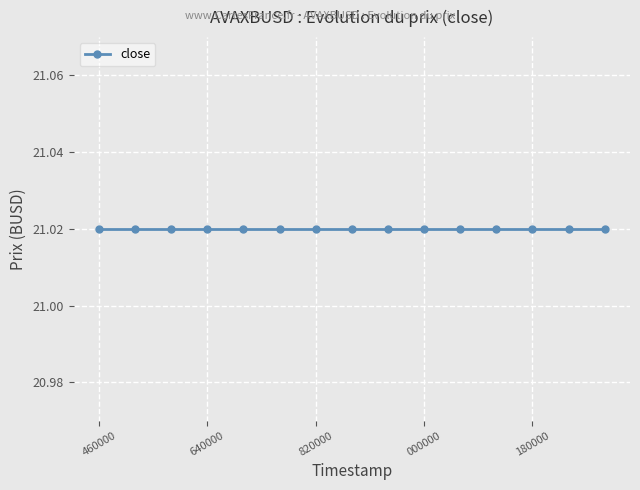

At which category is the sum across all series the highest?

1687442460000